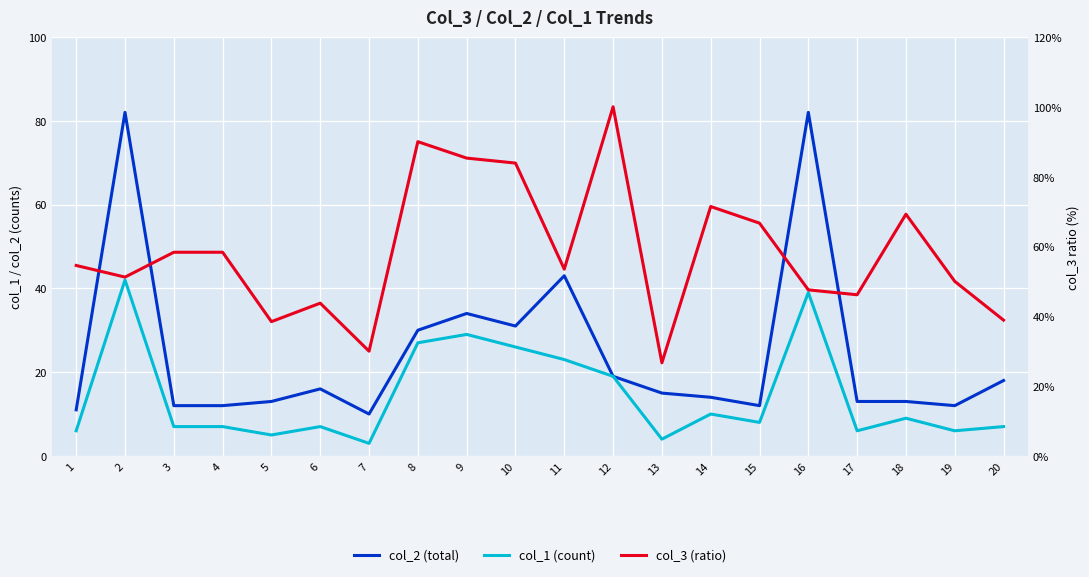

True or false: col_3 (ratio) and col_2 (total) cross at least once.

True